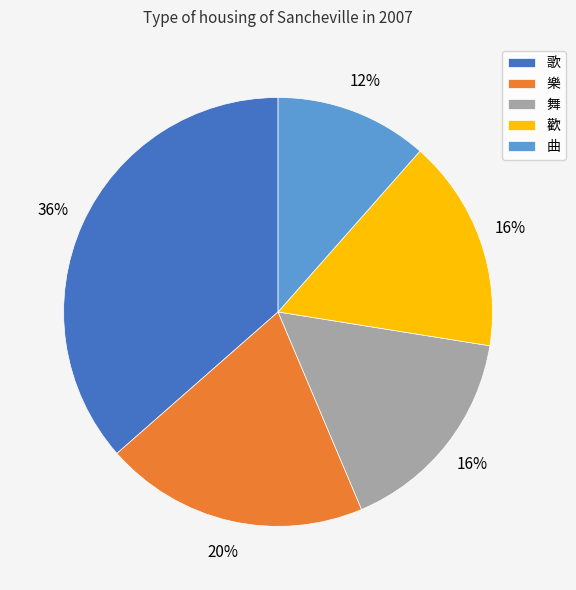

What is the largest slice in the pie chart?

歌